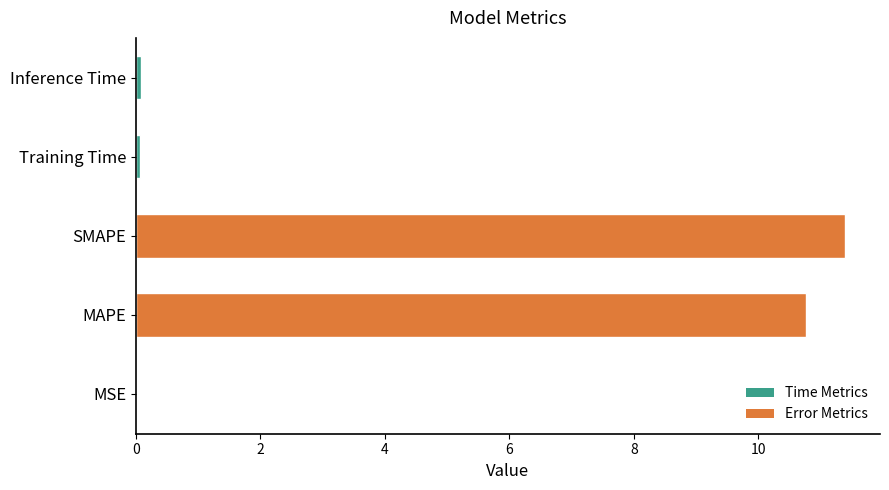

What value does the data have at SMAPE?

11.4